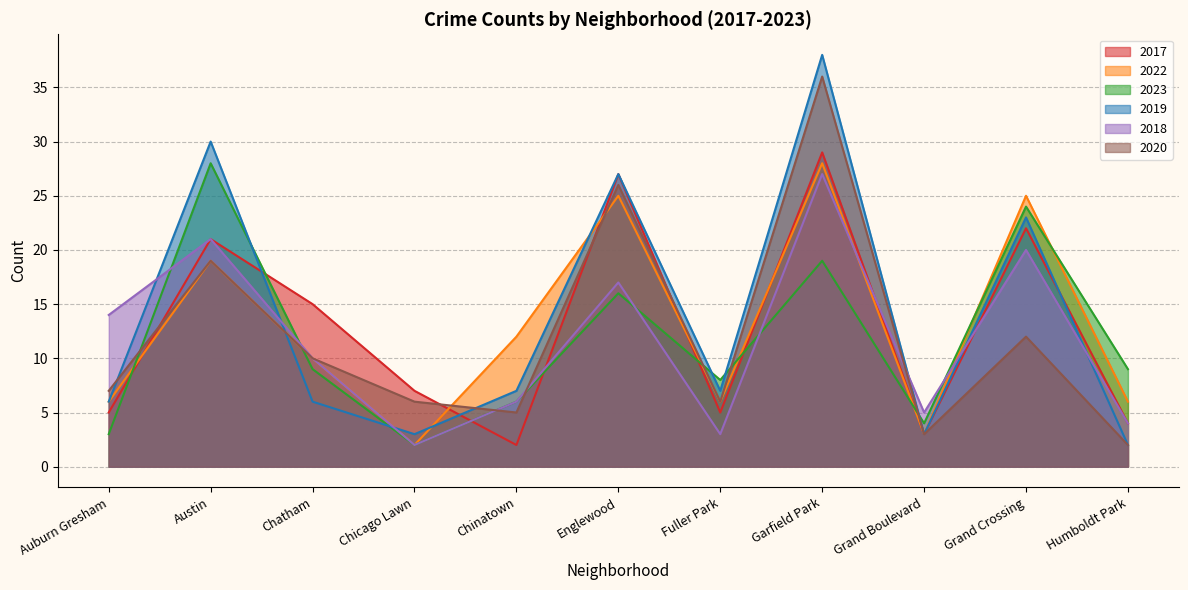

What is the label of the 8th point from the right?

Chicago Lawn